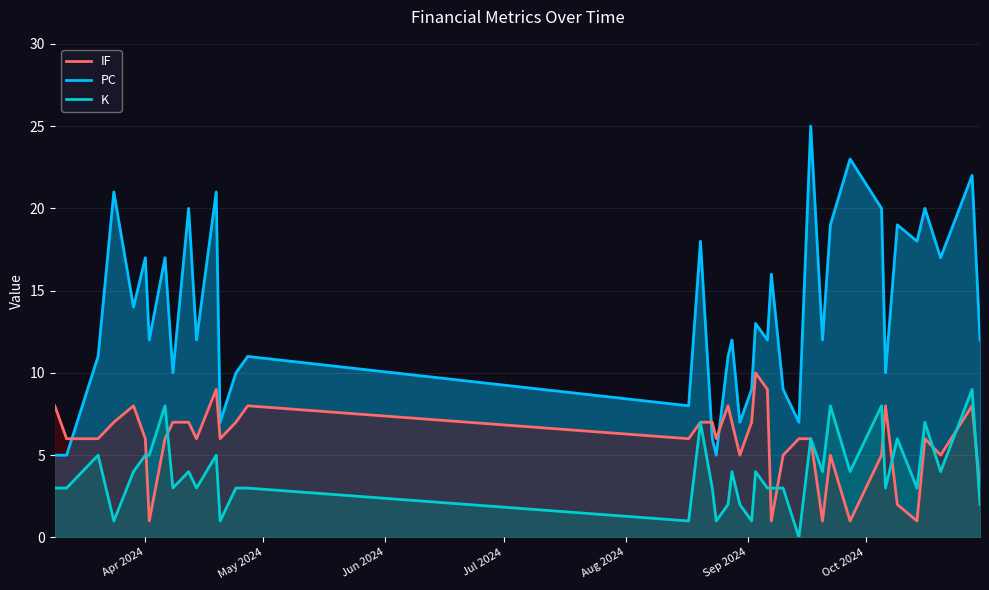

Rank the series by their maximum value, from highest to lowest.

PC, IF, K